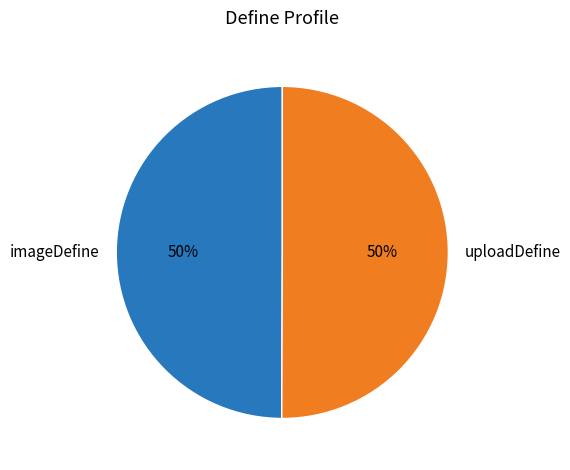

What is the ratio of the value at uploadDefine to the value at imageDefine?

1.0